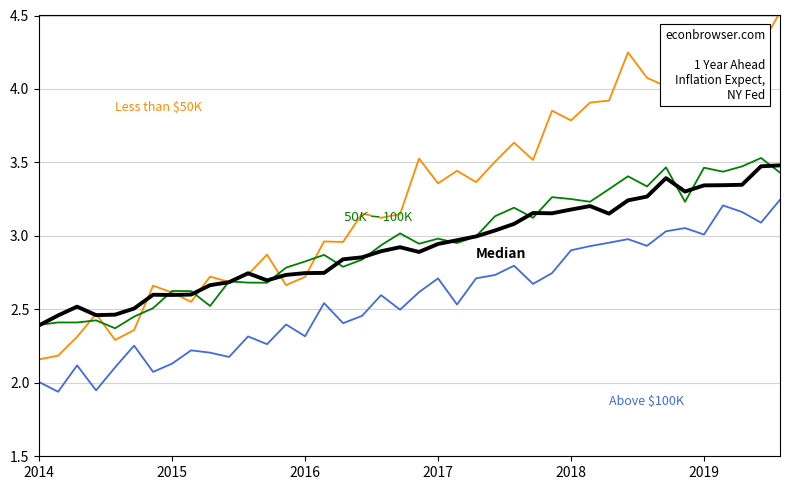

What is the greatest value displayed?

4.5